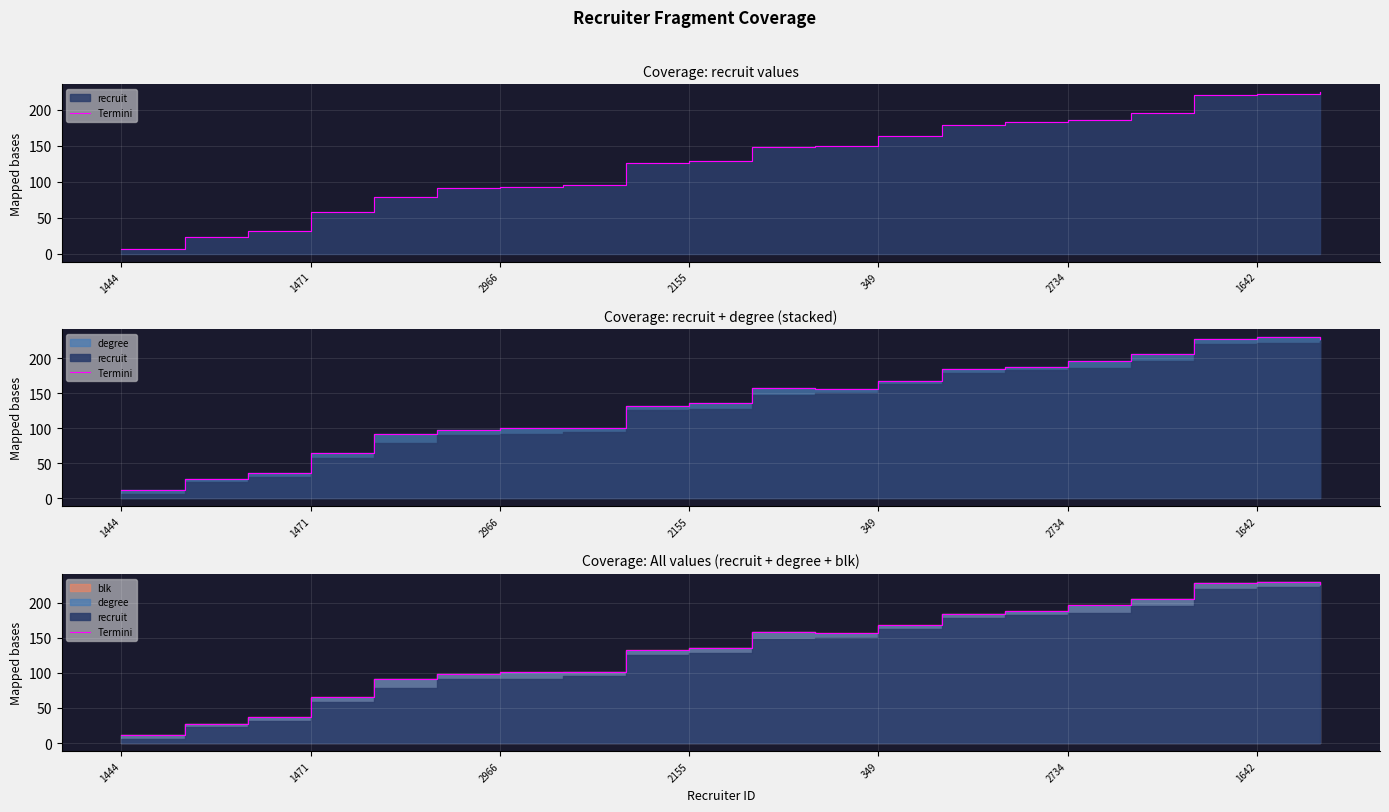

How many categories are shown in the chart?

20